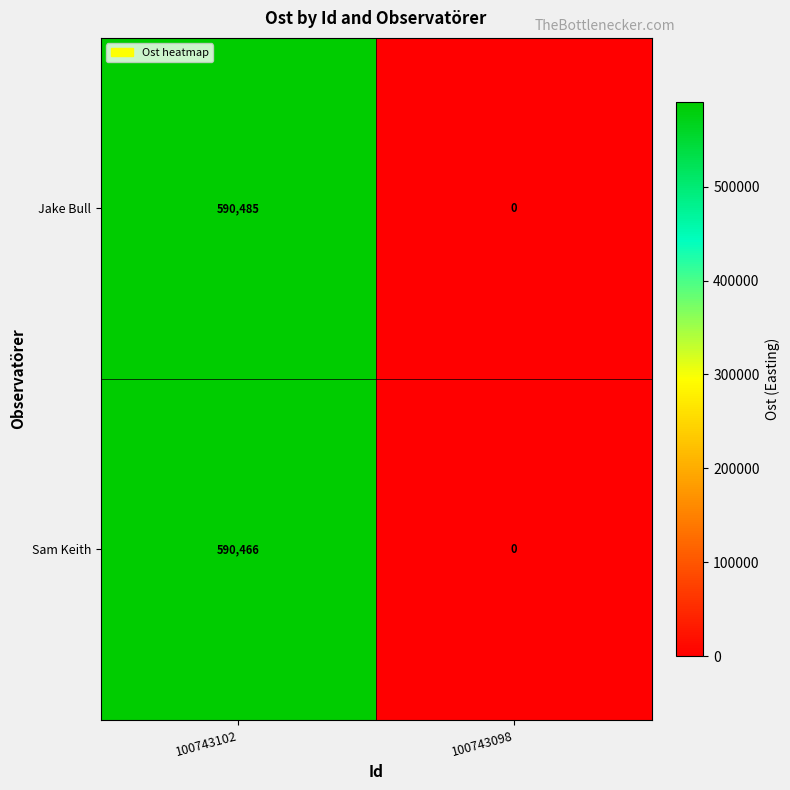

Count the number of data series in this chart.

2